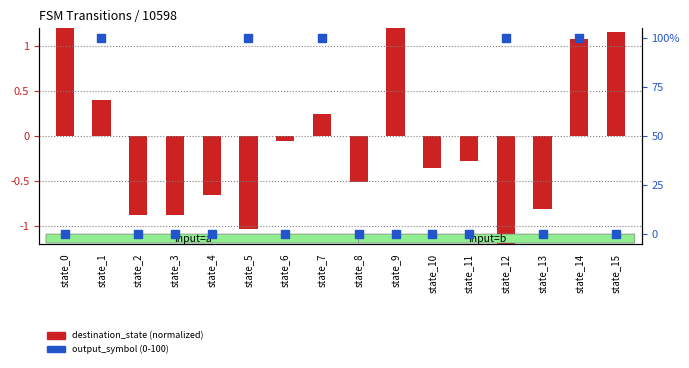

Which series contains the highest Y value?

output_symbol (scaled)